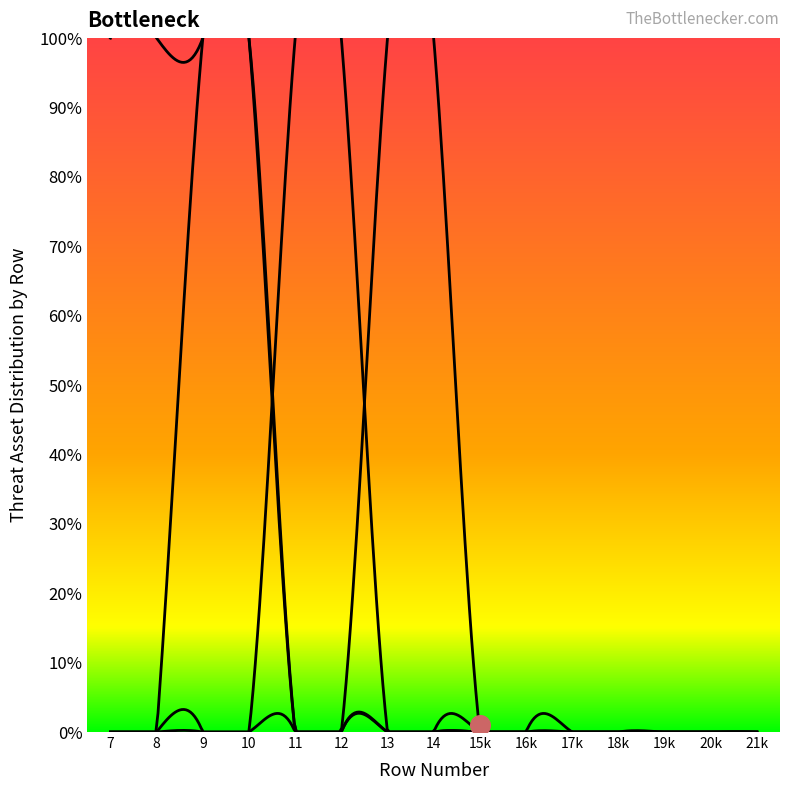

At how many categories does at least one series exceed 0?

8